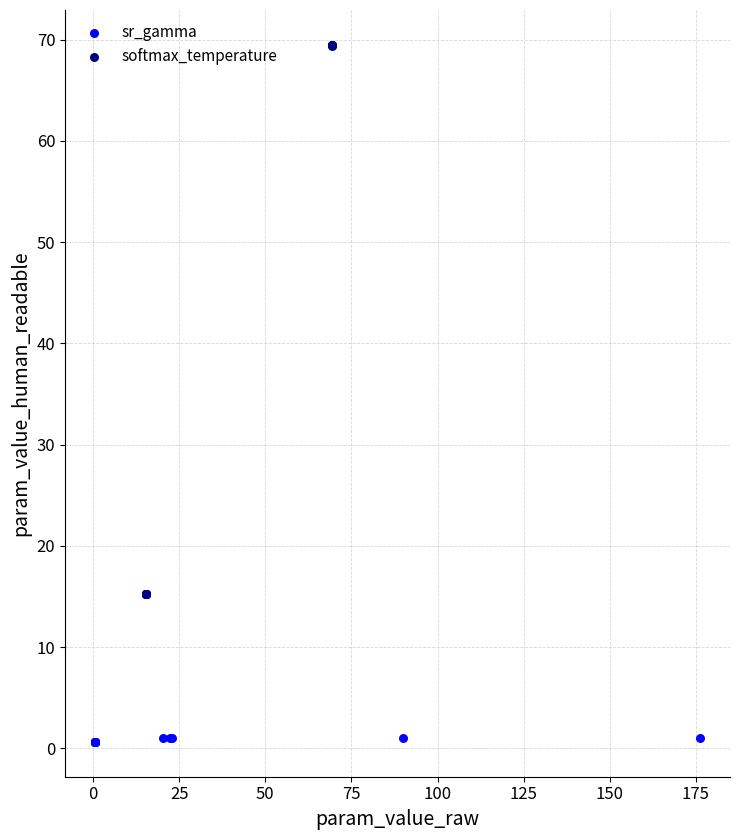

Which series has the largest Y range (max minus min)?

softmax_temperature